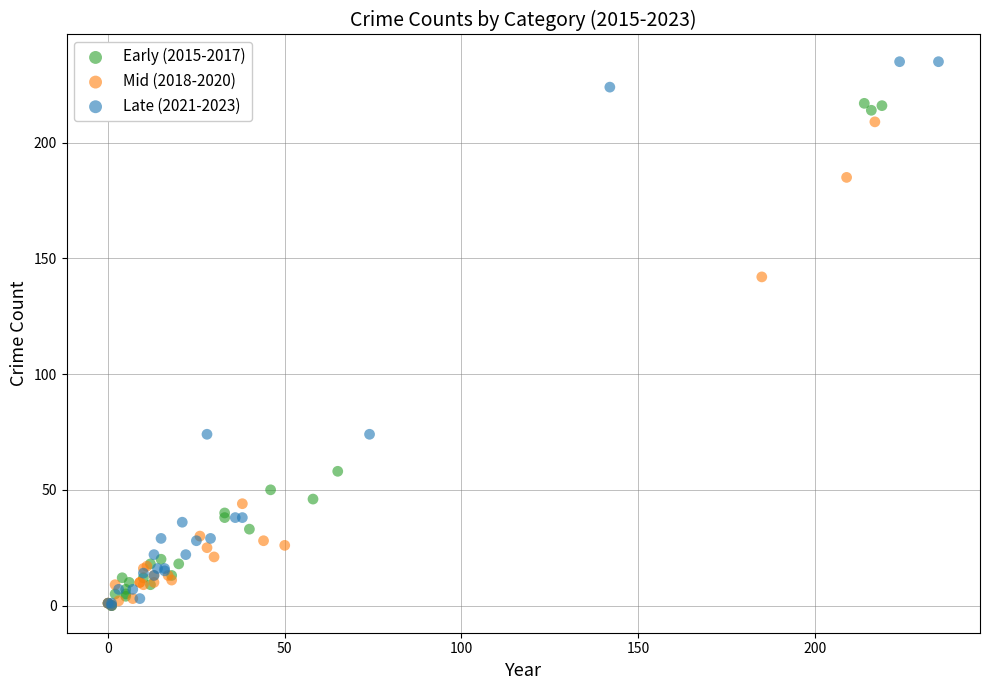

Which series reaches the maximum Y coordinate?

Late (2021-2023)